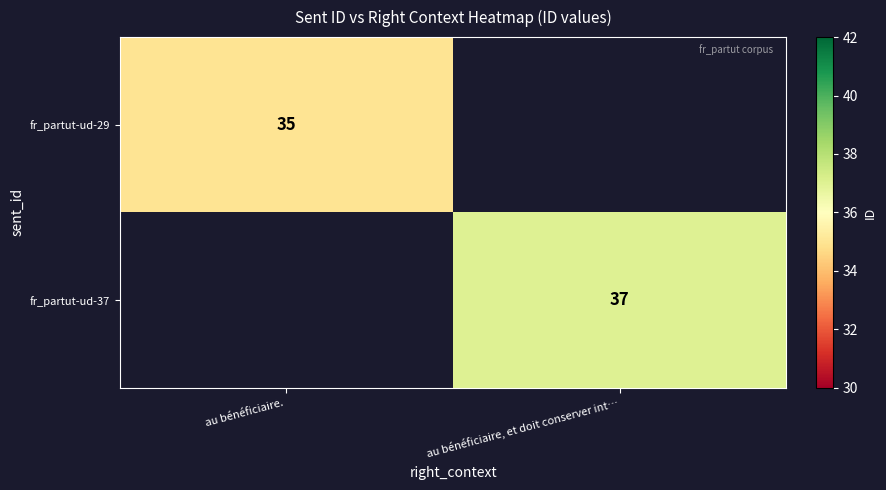

The value of fr_partut-ud-29 at  au bénéficiaire.  is 49. True or false?

False